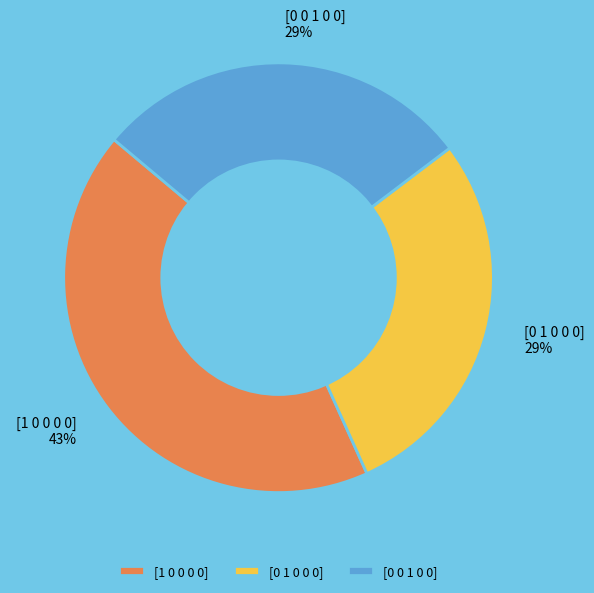

Which category has the biggest portion of the pie?

[1 0 0 0 0]